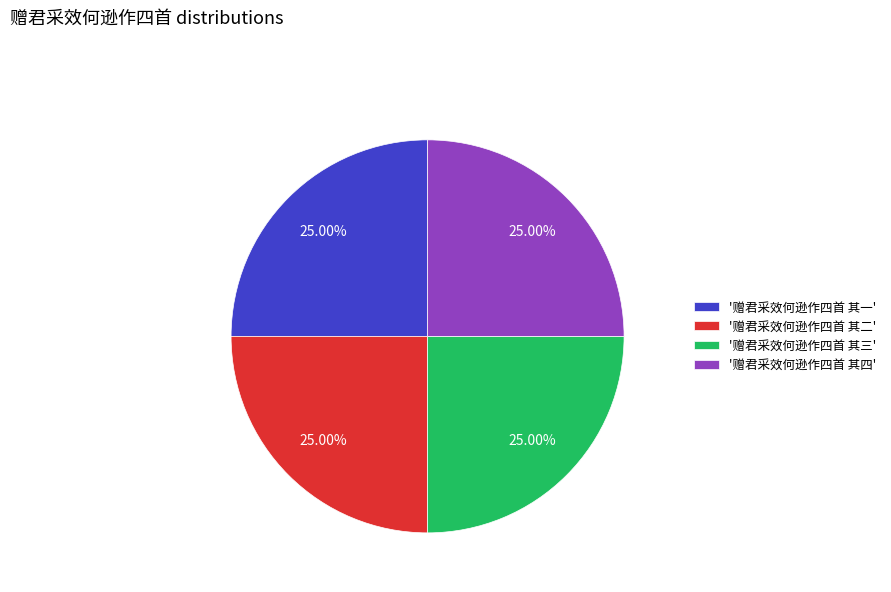

Approximately how many times larger is the value at '赠君采效何逊作四首 其一' compared to '赠君采效何逊作四首 其四'?

1.0